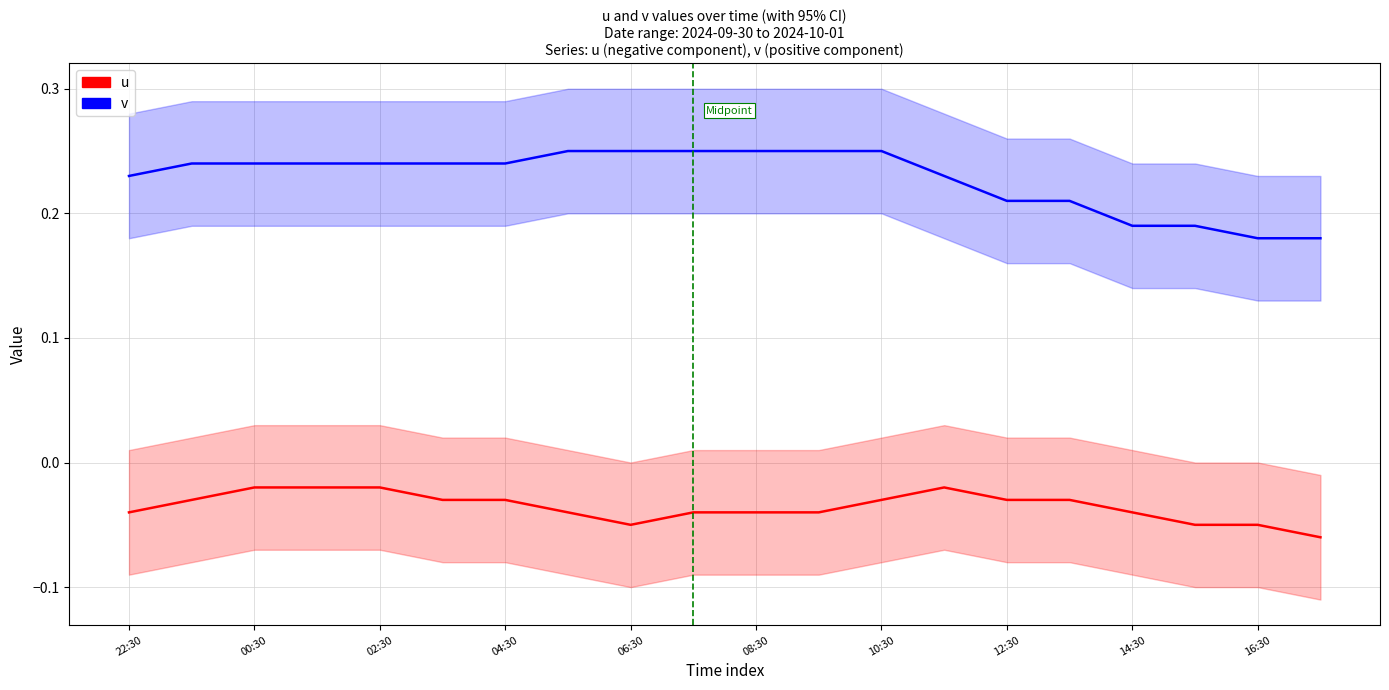

Does the chart display data point markers on the line(s)?

No